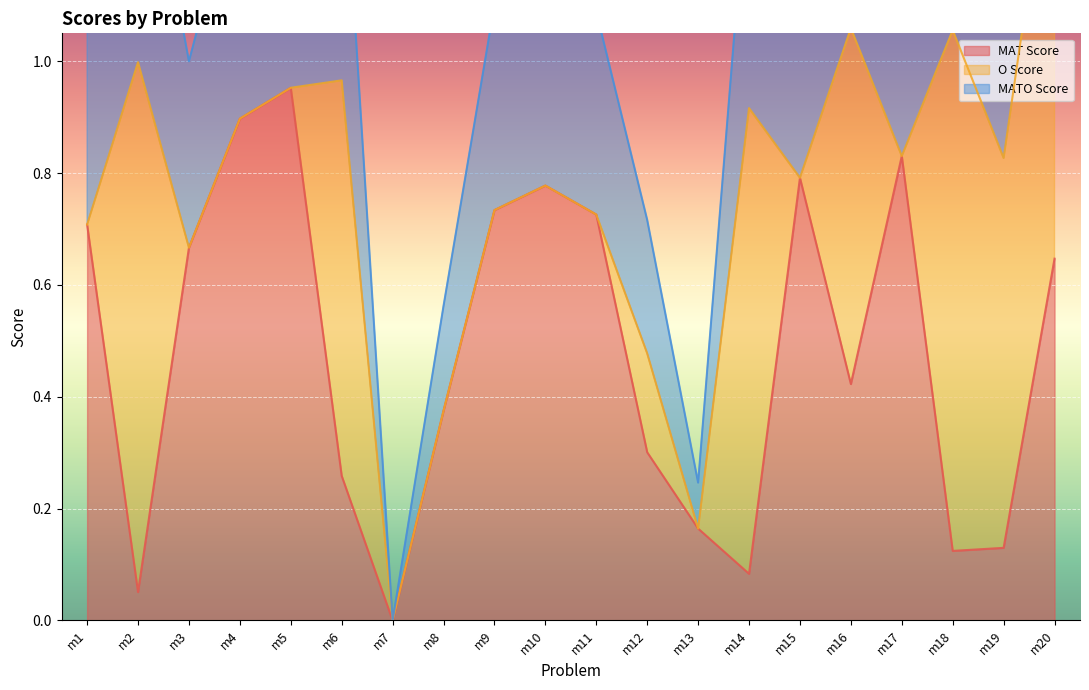

The MATO Score series shows 0.0 at m7. True or false?

True